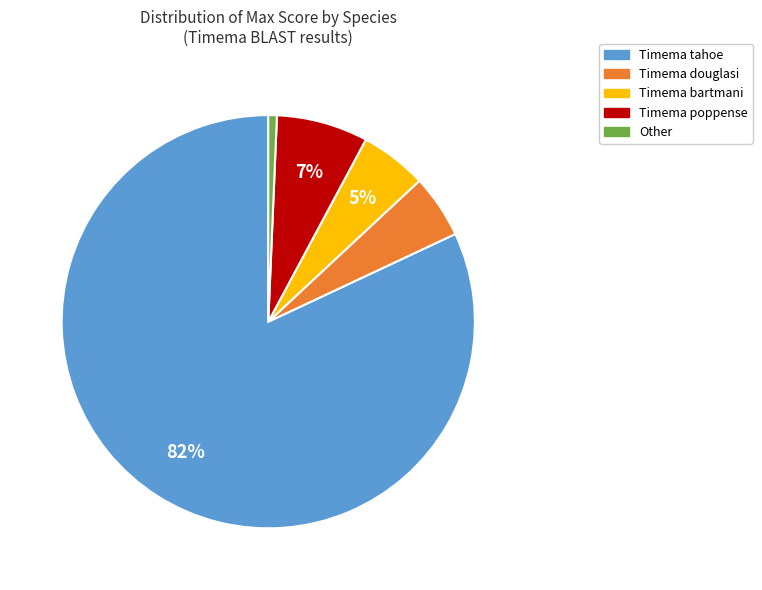

Is there a majority slice in this chart?

Yes